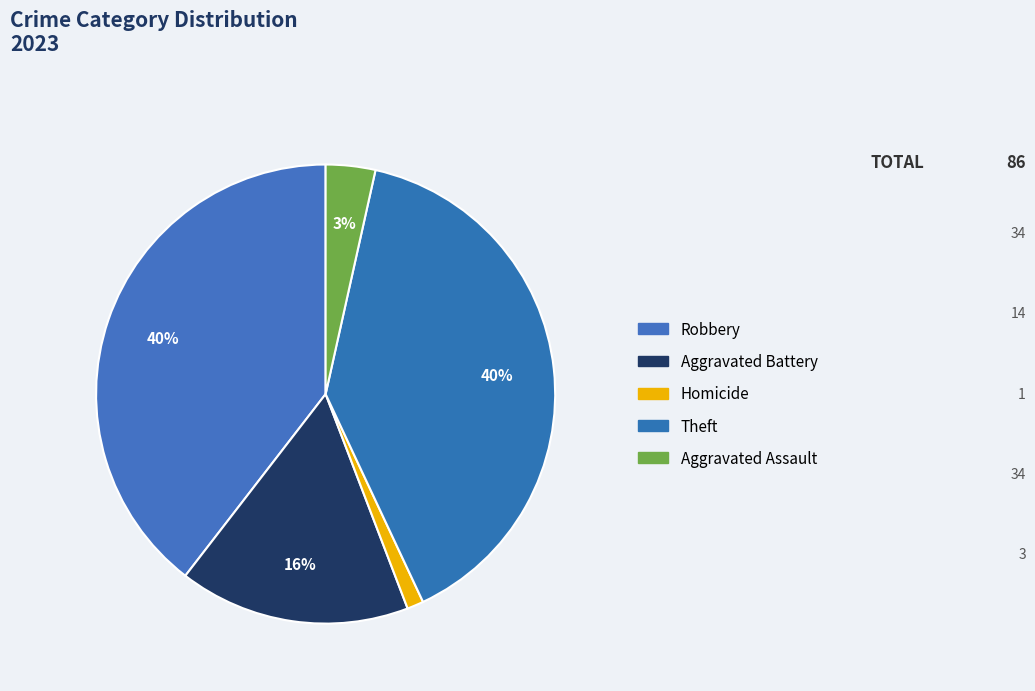

Which category has the biggest portion of the pie?

Robbery